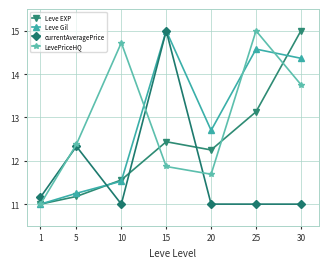

What are all the series names shown in the legend?

Leve EXP, Leve Gil, currentAveragePrice, LevePriceHQ